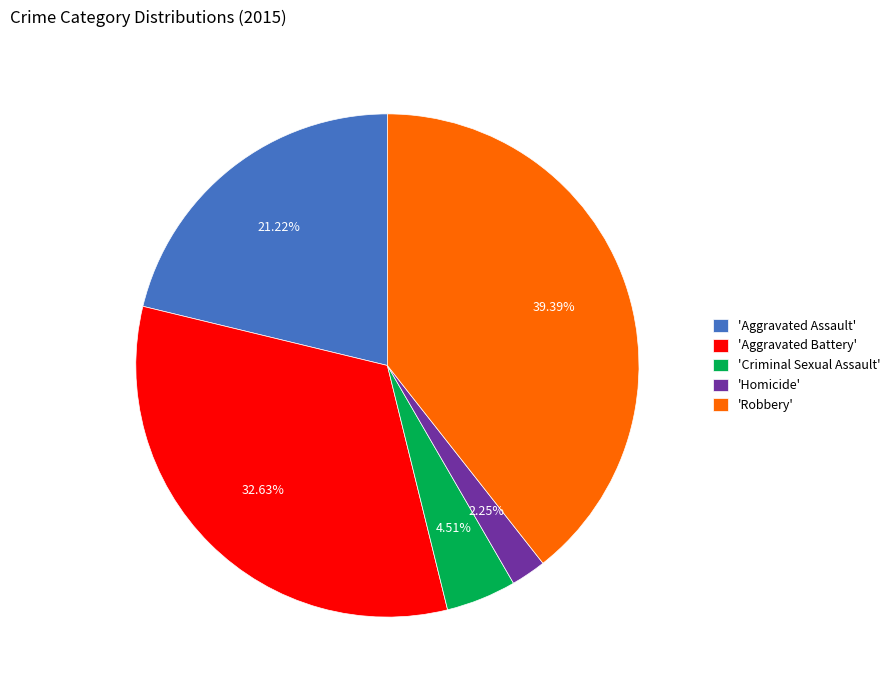

What is the smallest slice in the pie chart?

'Homicide'